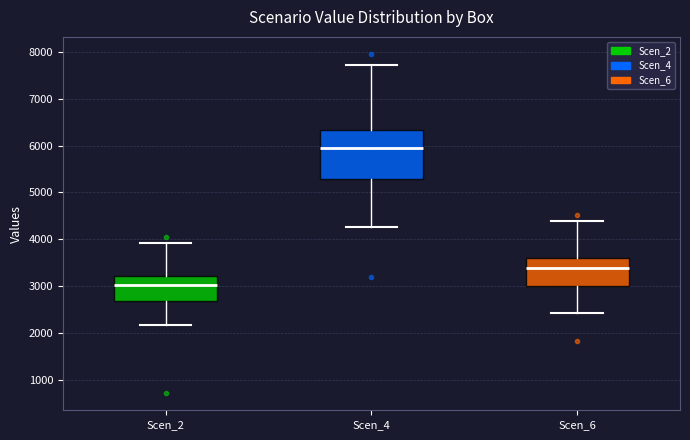

Reading left to right, transcribe this box plot: for each box, give where its median line is, the range the box spans, and where its two whiskers end, as read against the y-axis. The values are not printed on the chart, so give them approximately, as read against the axis.

Scen_2: median 3000, box 2700 to 3200, whiskers 2200 to 3900
Scen_4: median 5900, box 5300 to 6300, whiskers 4300 to 7700
Scen_6: median 3400, box 3000 to 3600, whiskers 2400 to 4400